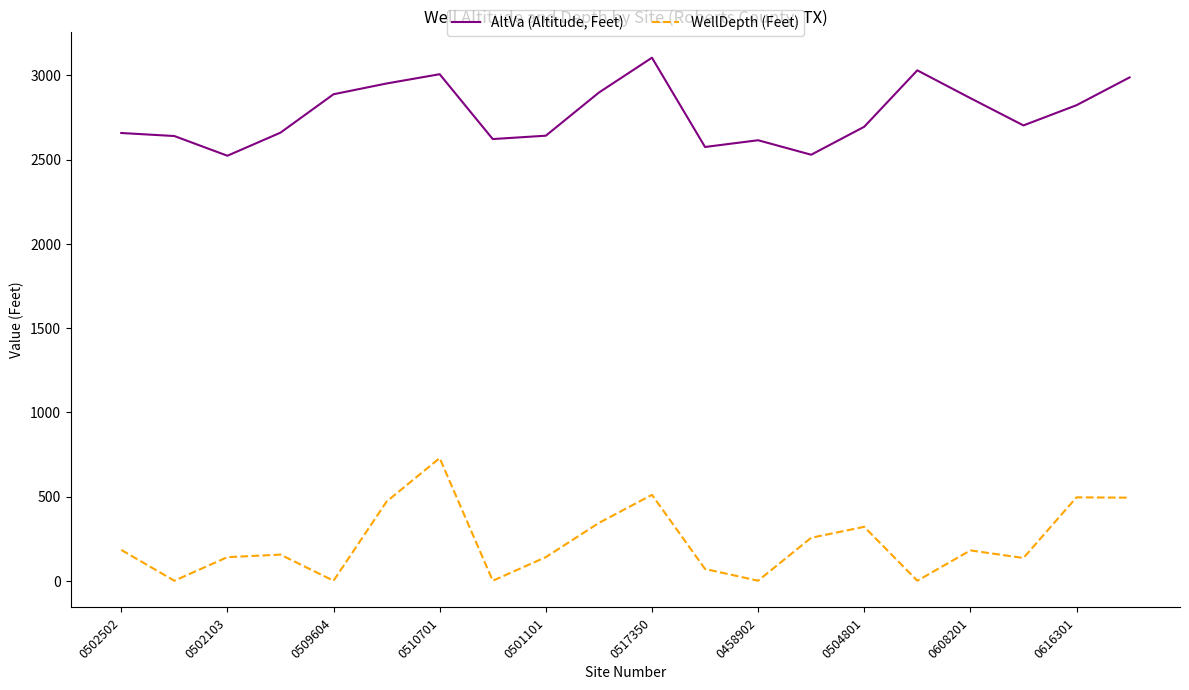

True or false: WellDepth (Feet) and AltVa (Altitude, Feet) intersect in this chart.

False